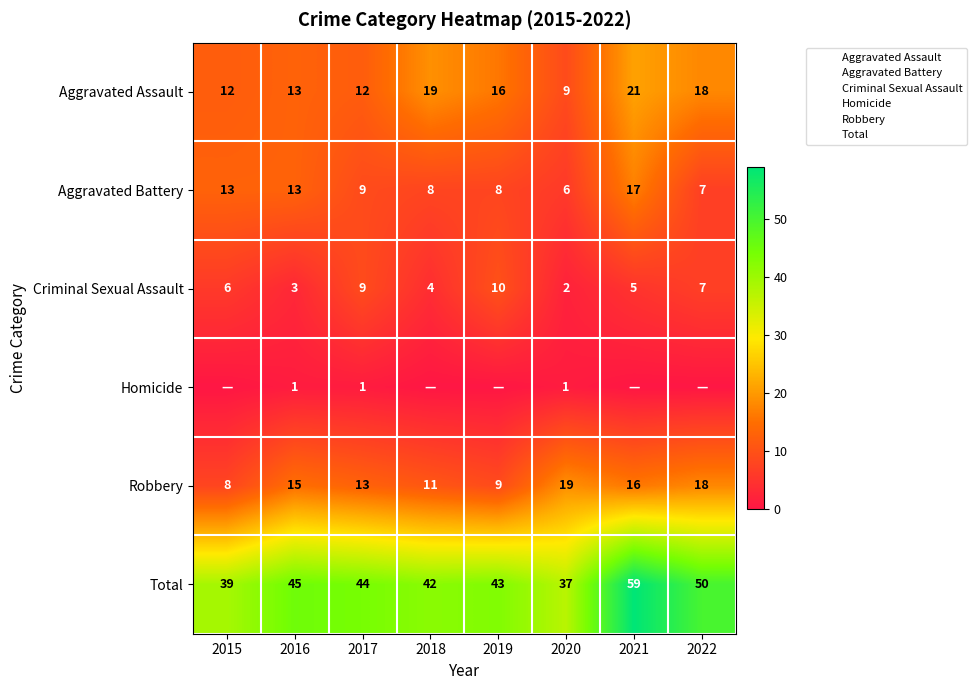

What is the difference between the maximum and second lowest values in the Total series?

20